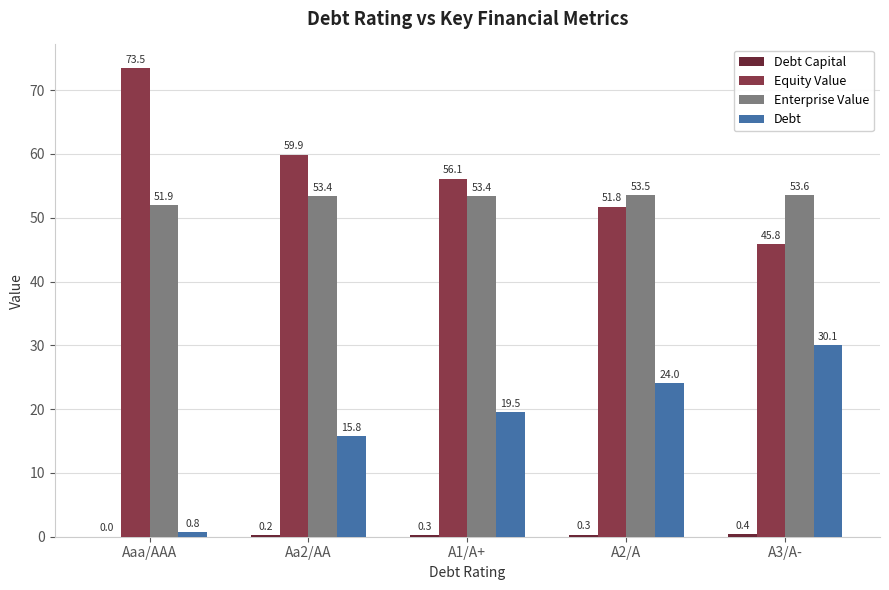

Which series has the largest total across all categories?

Equity Value